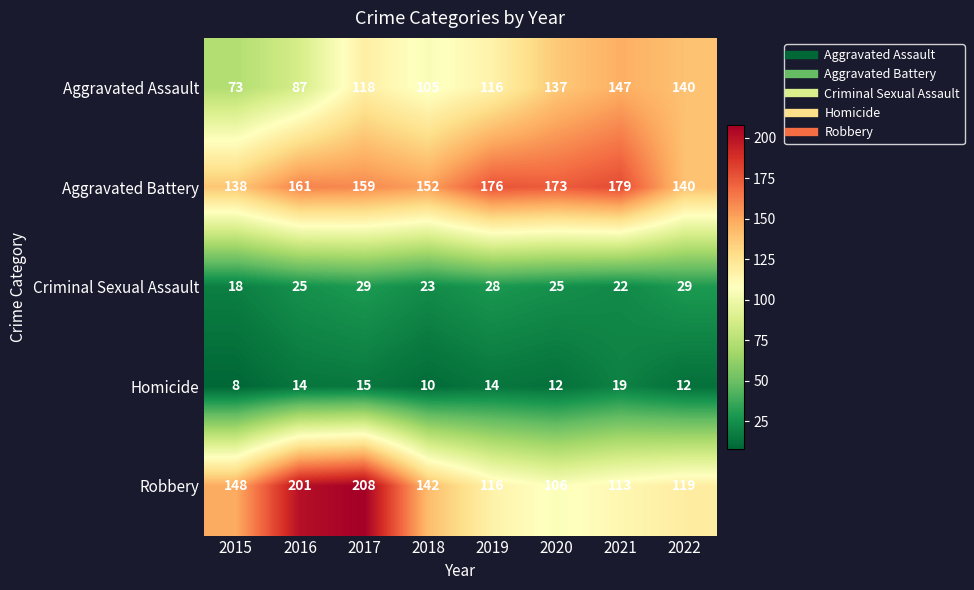

Is it true that Criminal Sexual Assault equals 38 at 2016?

False